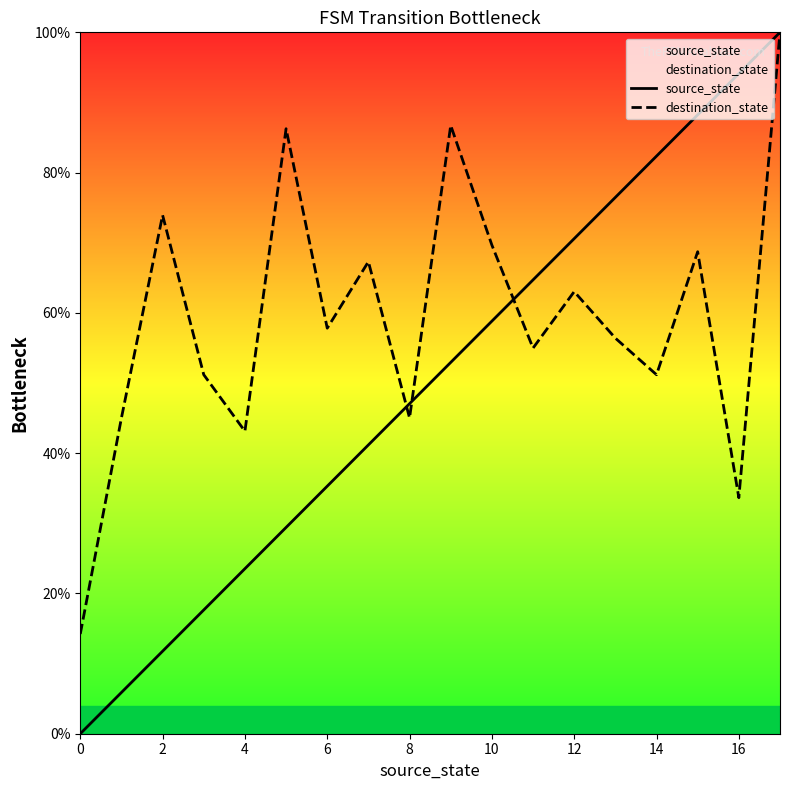

Which series has the largest total across all categories?

destination_state